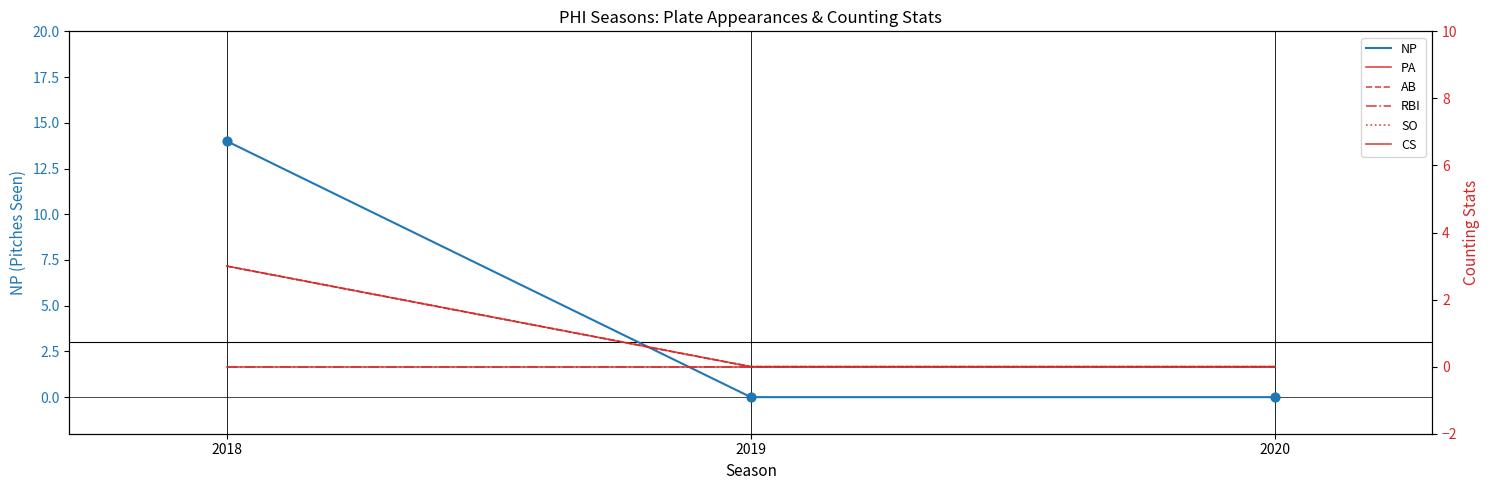

Which series contains the highest Y value?

NP